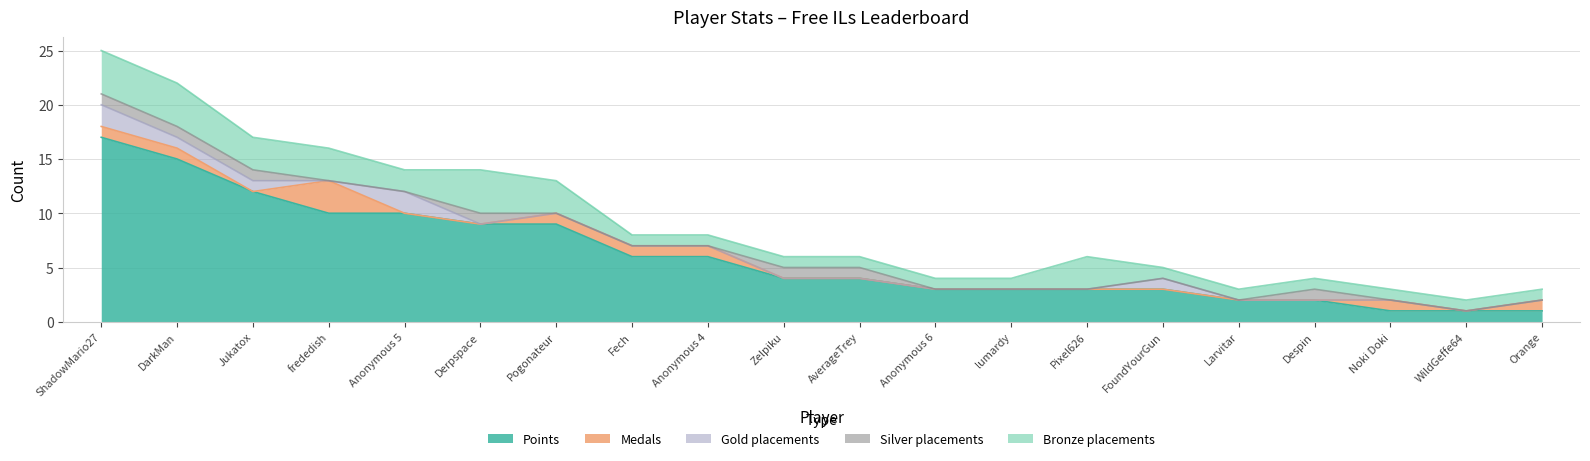

How many data points does each series have?

20